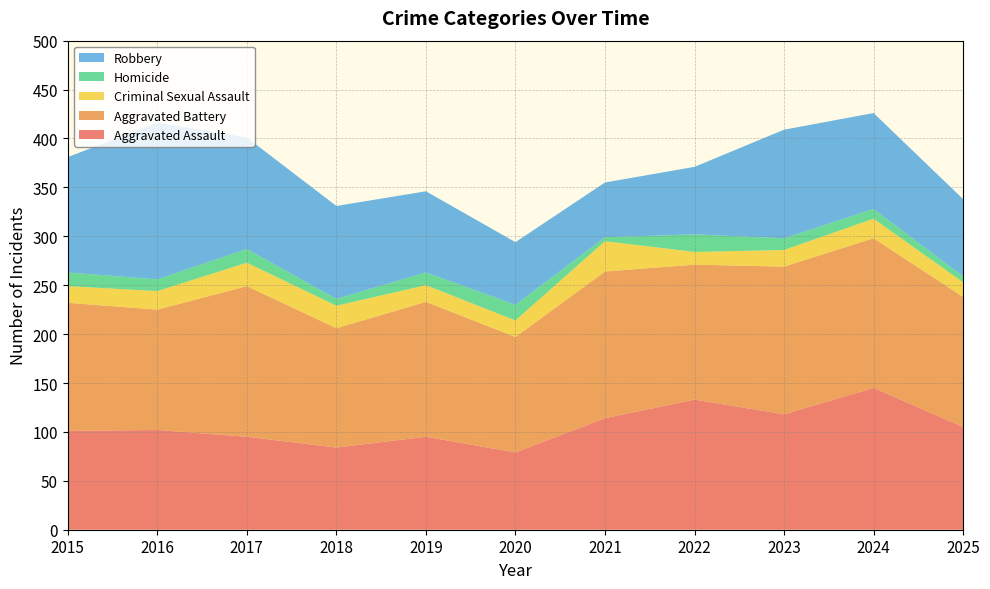

Reading left to right, transcribe all the data shown in this chart.

Aggravated Assault: 101	102	95	84	95	79	114	133	118	145	105
Aggravated Battery: 131	123	154	122	138	118	150	138	151	153	133
Criminal Sexual Assault: 17	19	24	23	17	17	31	13	17	20	15
Homicide: 14	12	14	7	13	16	4	18	12	10	6
Robbery: 118	160	114	95	83	64	56	69	111	98	79